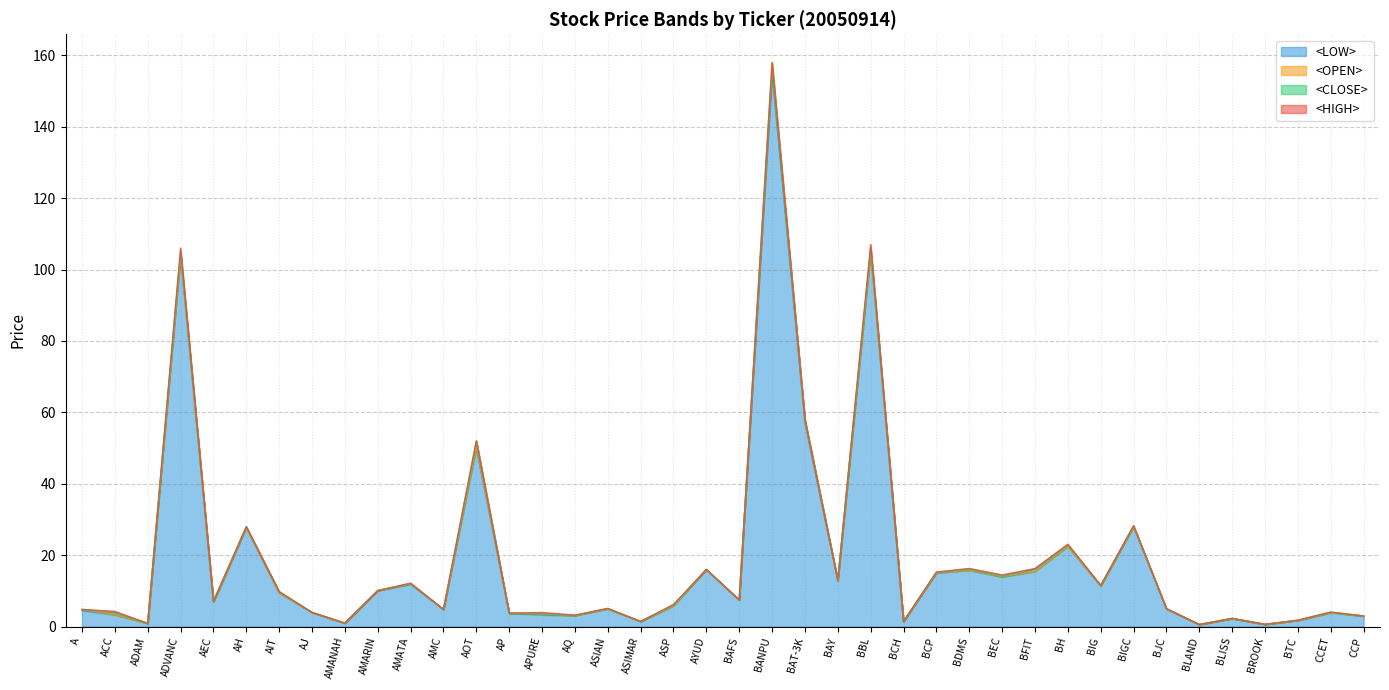

Where is <LOW> nearest to the value 77?

BAT-3K